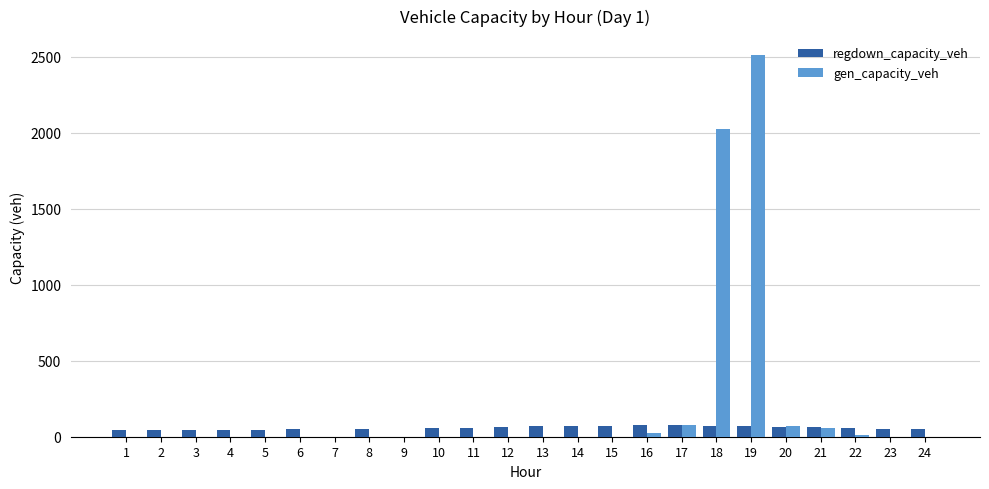

What are all the series names shown in the legend?

regdown_capacity_veh, gen_capacity_veh